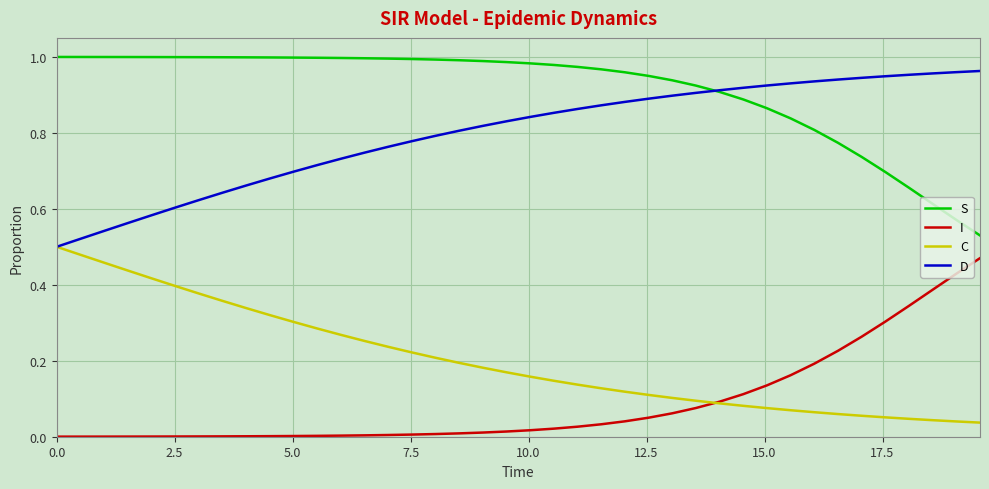

True or false: S and C intersect in this chart.

False